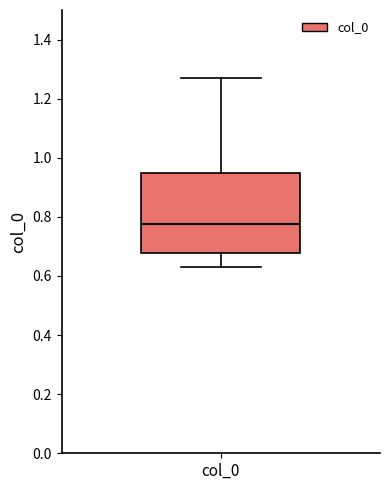

Read this box plot against the y-axis: the position of the median line, the range covered by the box, and the ends of both whiskers. The values are not printed on the chart, so give them approximately, as read against the axis.

median 0.78, box 0.68 to 0.94, whiskers 0.64 to 1.26